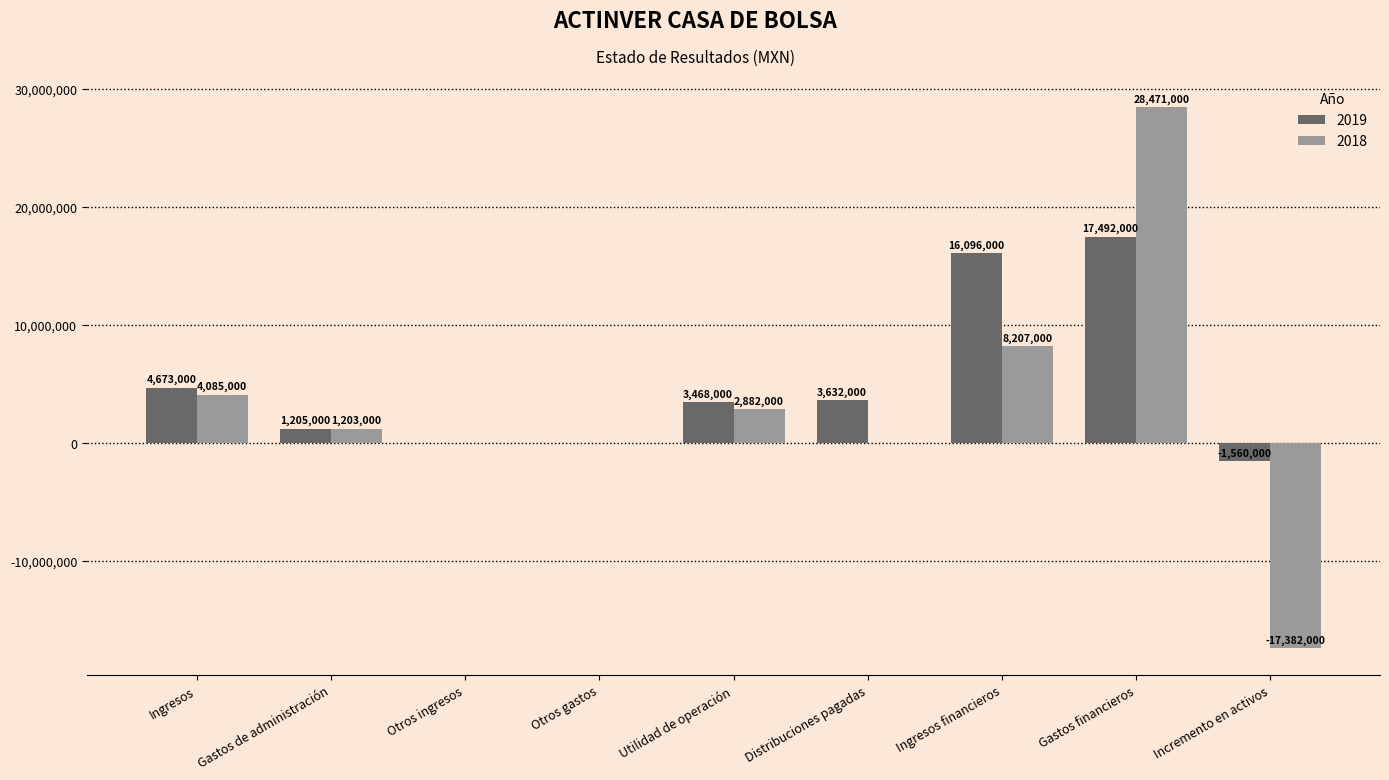

Reading right to left, extract all data points from this chart.

2019: -1560000	17492000	16096000	3632000	3468000	0	0	1205000	4673000
2018: -17382000	28471000	8207000	0	2882000	0	0	1203000	4085000